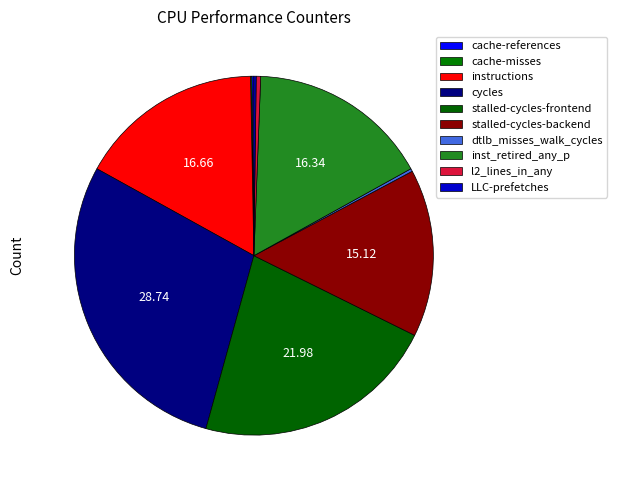

Do stalled-cycles-backend and instructions together represent more than half of the pie?

No